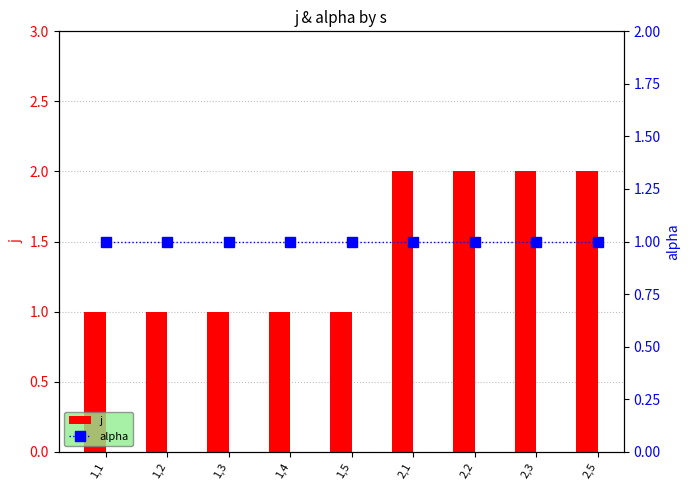

List the labels in order of alpha value, smallest first.

1,1, 1,2, 1,3, 1,4, 1,5, 2,1, 2,2, 2,3, 2,5